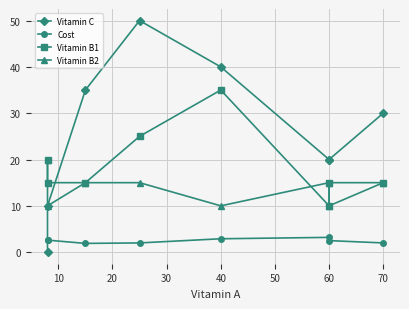

What are all the series names shown in the legend?

Vitamin C, Cost, Vitamin B1, Vitamin B2